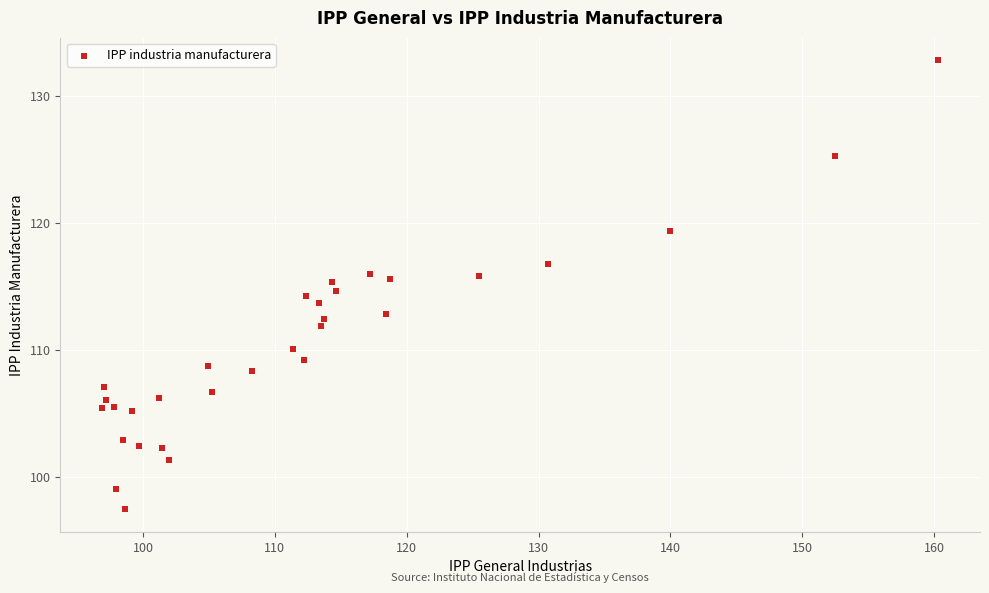

What is the range of Y values (max minus min)?

35.4